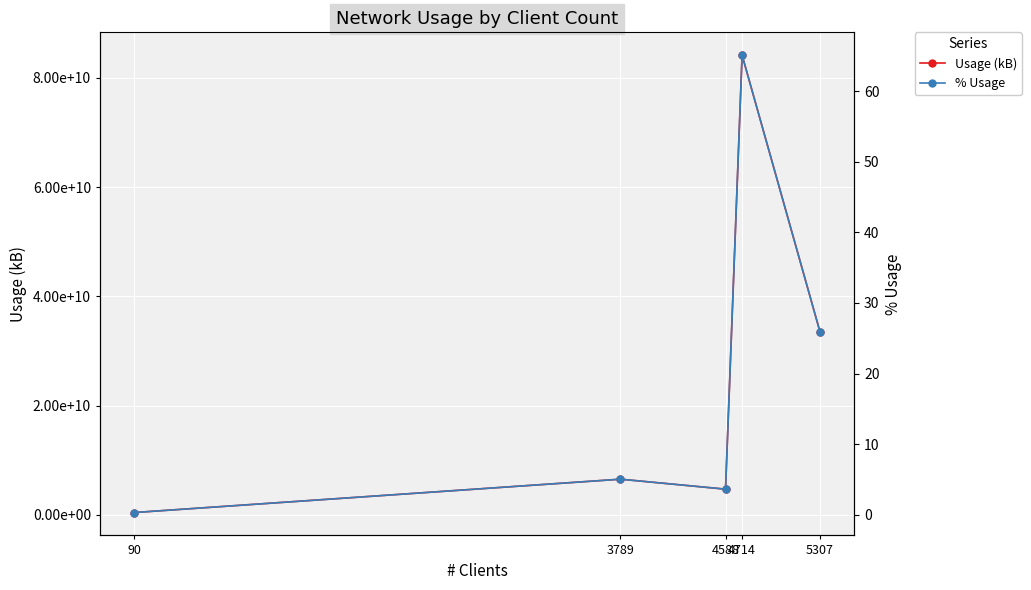

Where does the Usage (kB) series first go above 6540247323?

4714